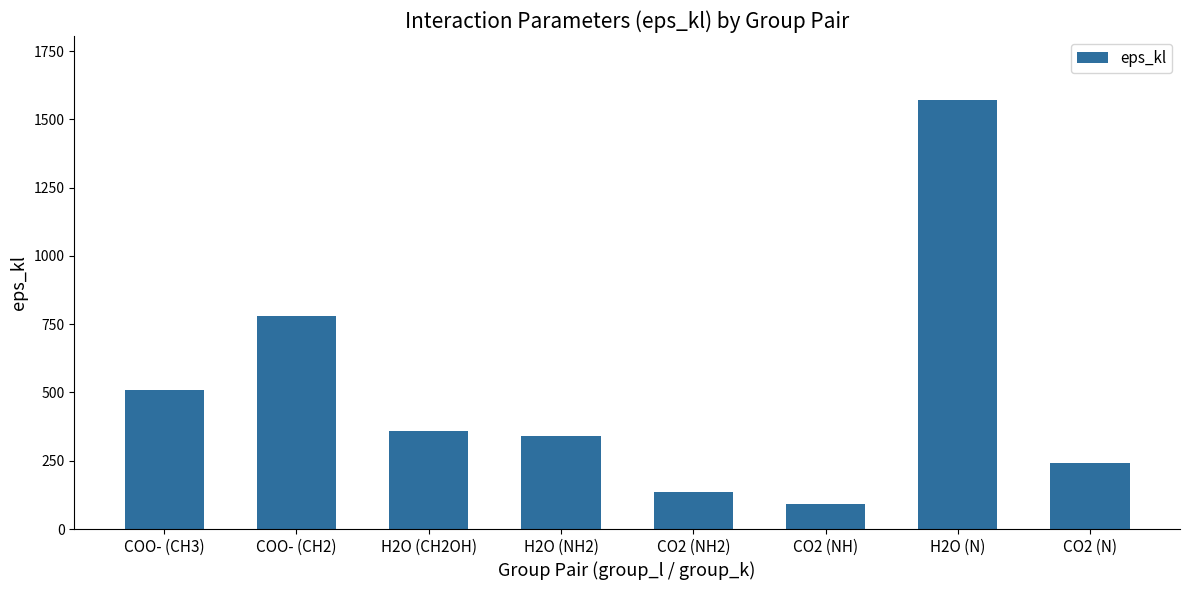

What is the difference between the values at CO2 (NH2) and CO2 (N)?

106.6